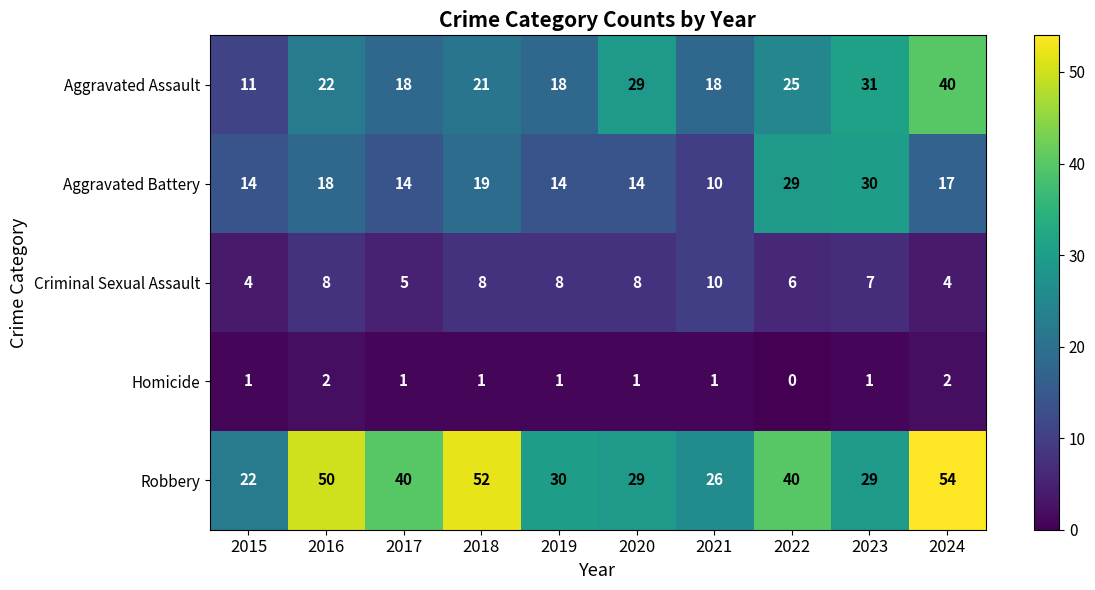

Which label corresponds to the largest value in the chart?

2024